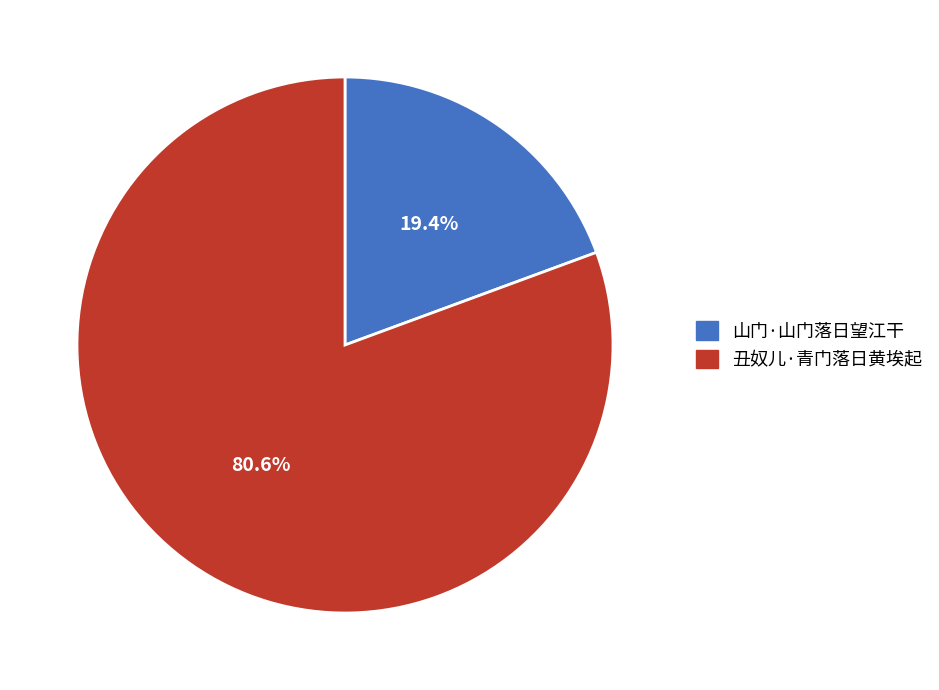

The 丑奴儿·青门落日黄埃起 slice represents 81% of the pie. True or false?

True